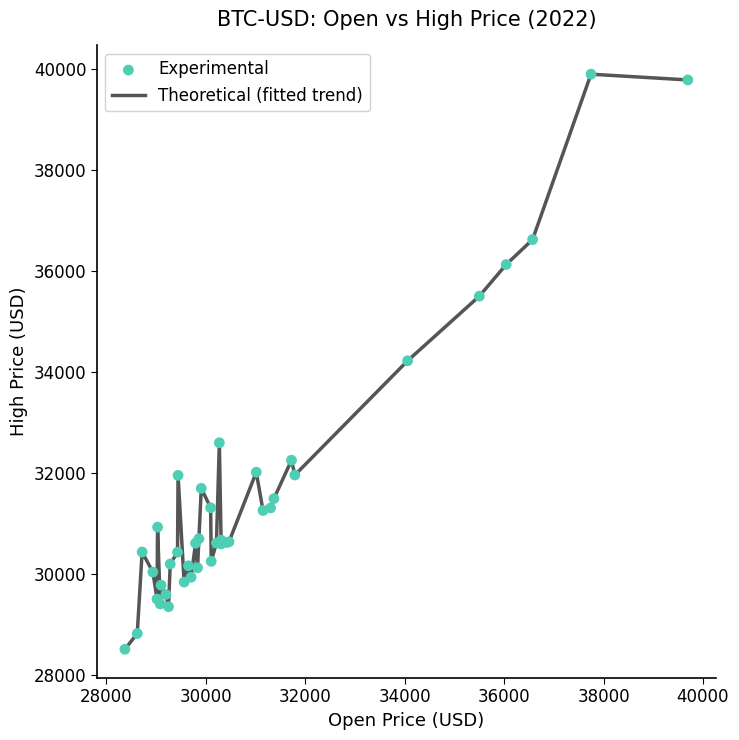

What is the greatest value displayed?

39902.9